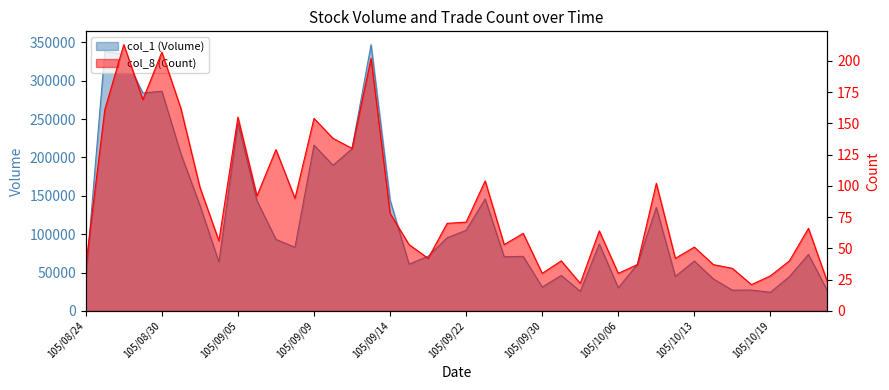

Which category has the lowest value in the col_1 (Volume) series?

105/10/19